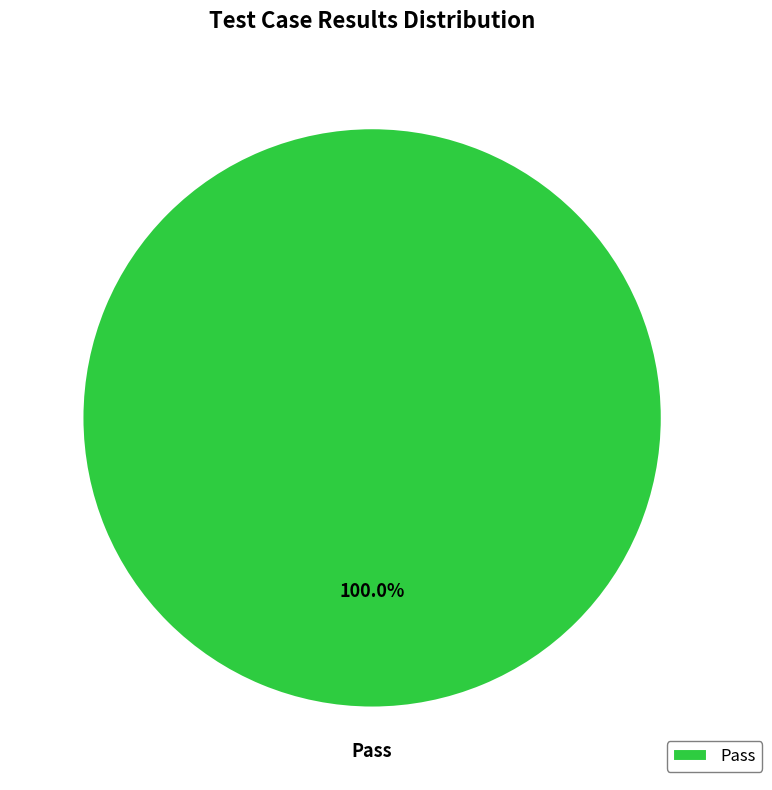

Is there a majority slice in this chart?

Yes